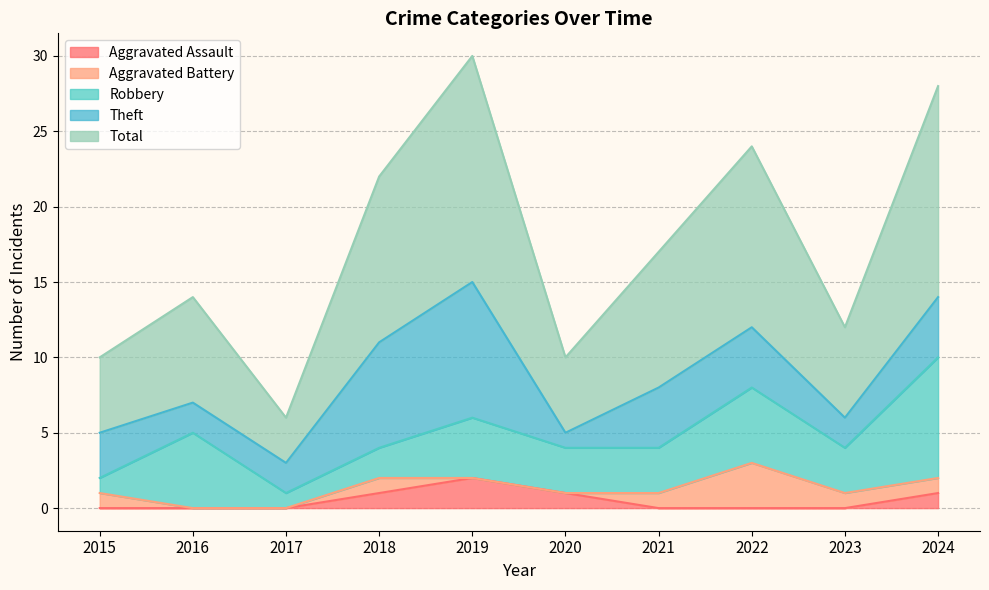

At which label is Robbery closest to 4?

2019